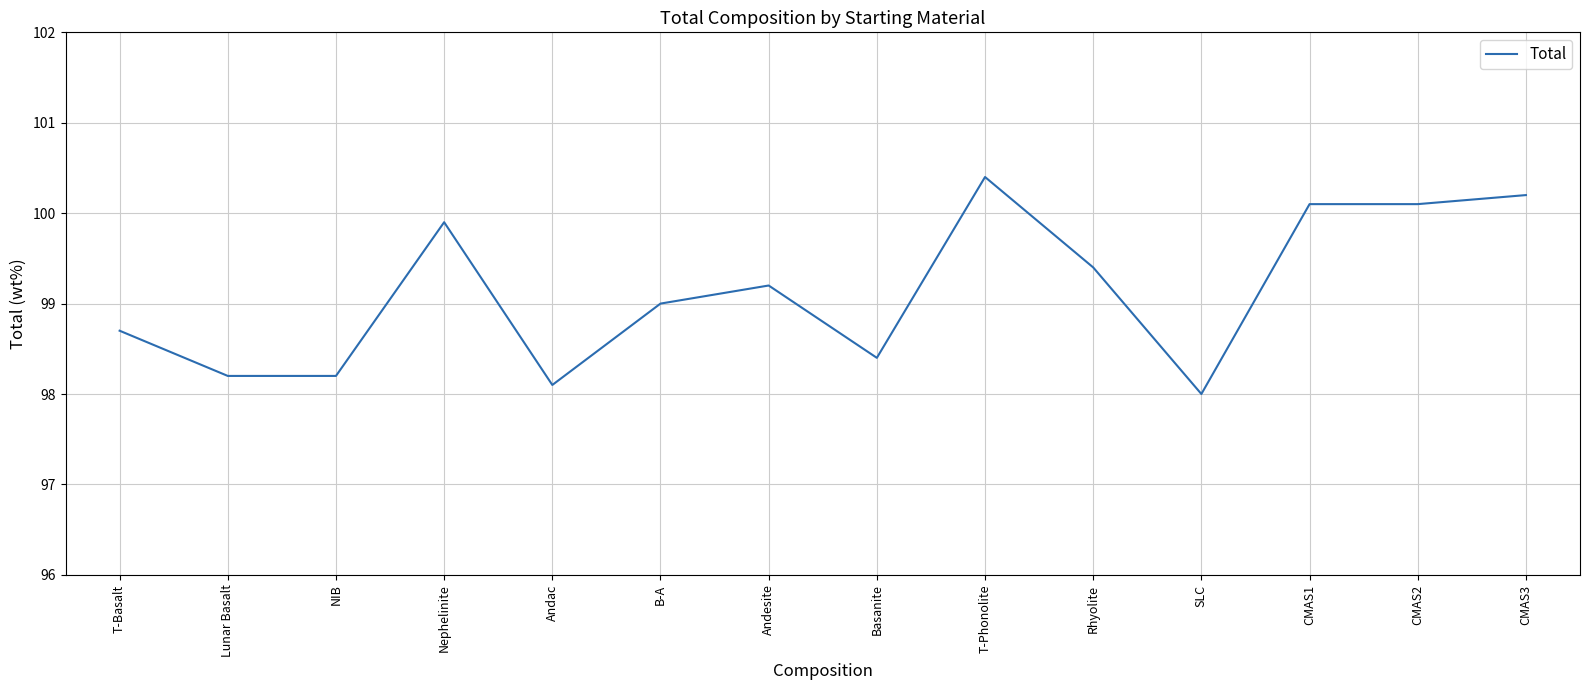

True or false: there are more than 0 points higher than both neighbors.

True